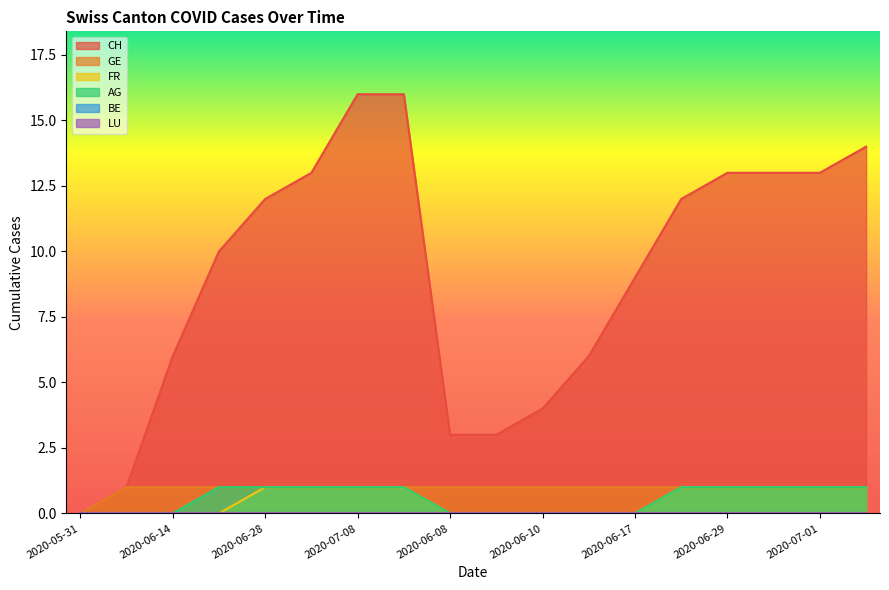

List the series in order of their peak value, highest first.

CH, GE, FR, AG